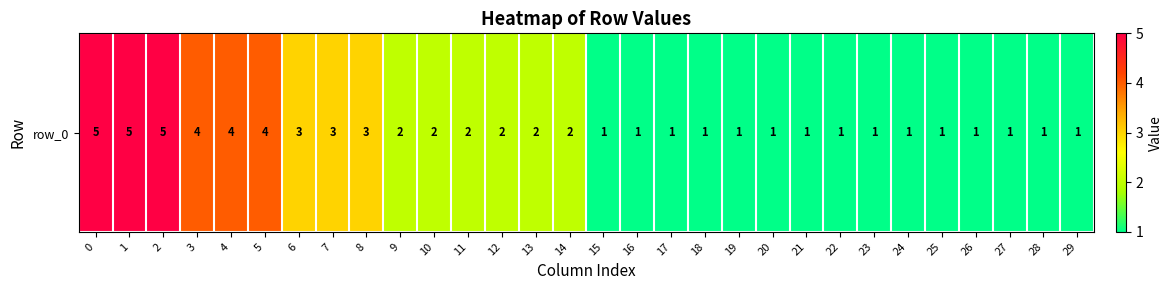

Rank the categories by value from highest to lowest.

0, 1, 2, 3, 4, 5, 6, 7, 8, 9, 10, 11, 12, 13, 14, 15, 16, 17, 18, 19, 20, 21, 22, 23, 24, 25, 26, 27, 28, 29